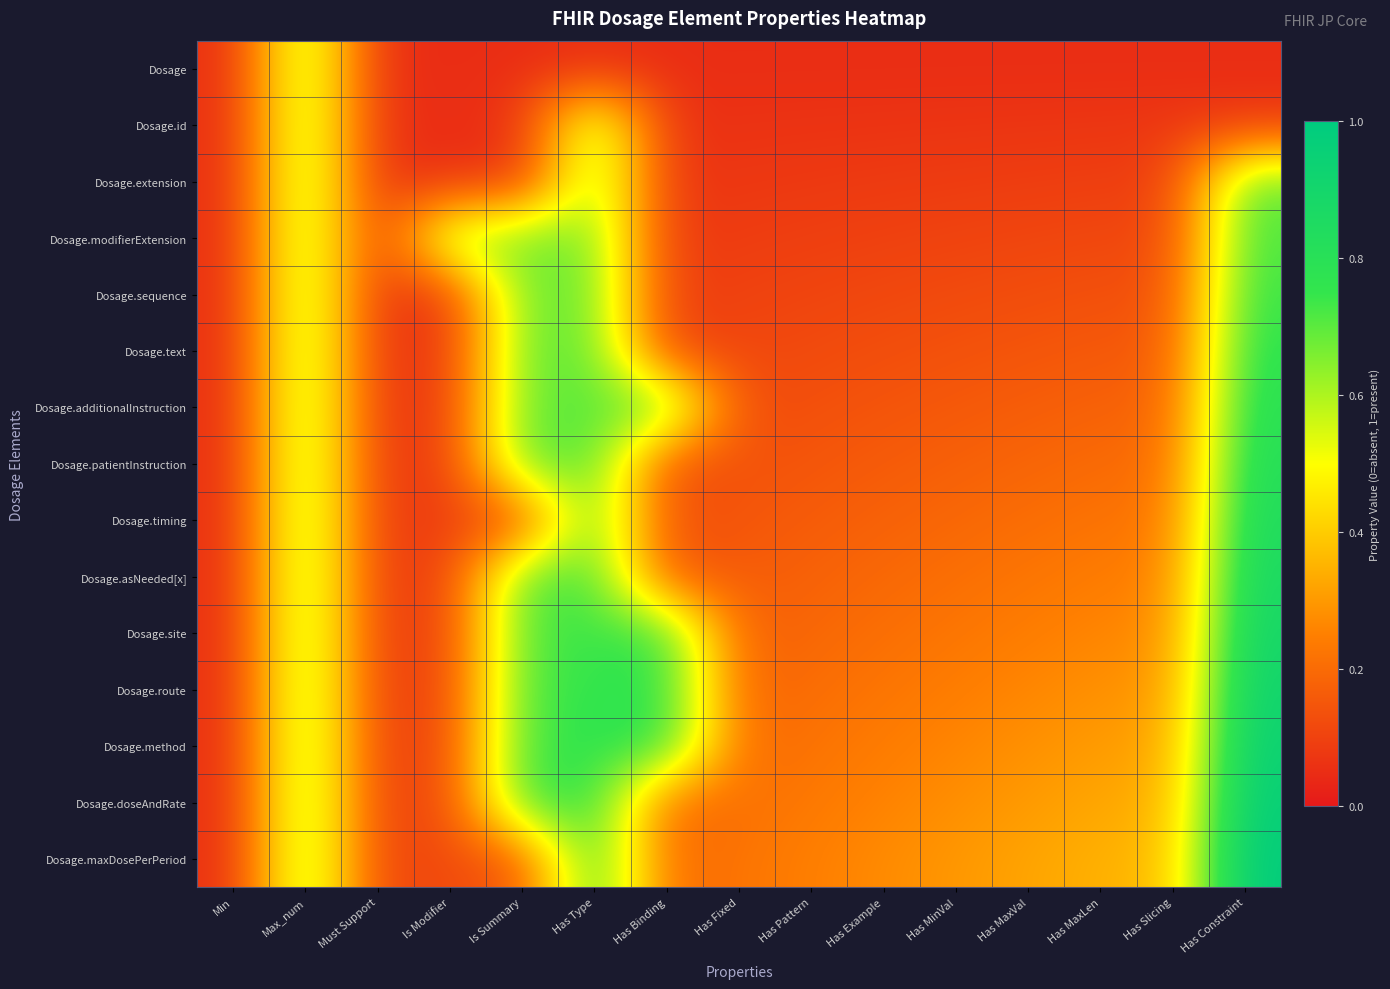

What is the greatest value displayed?

1.0